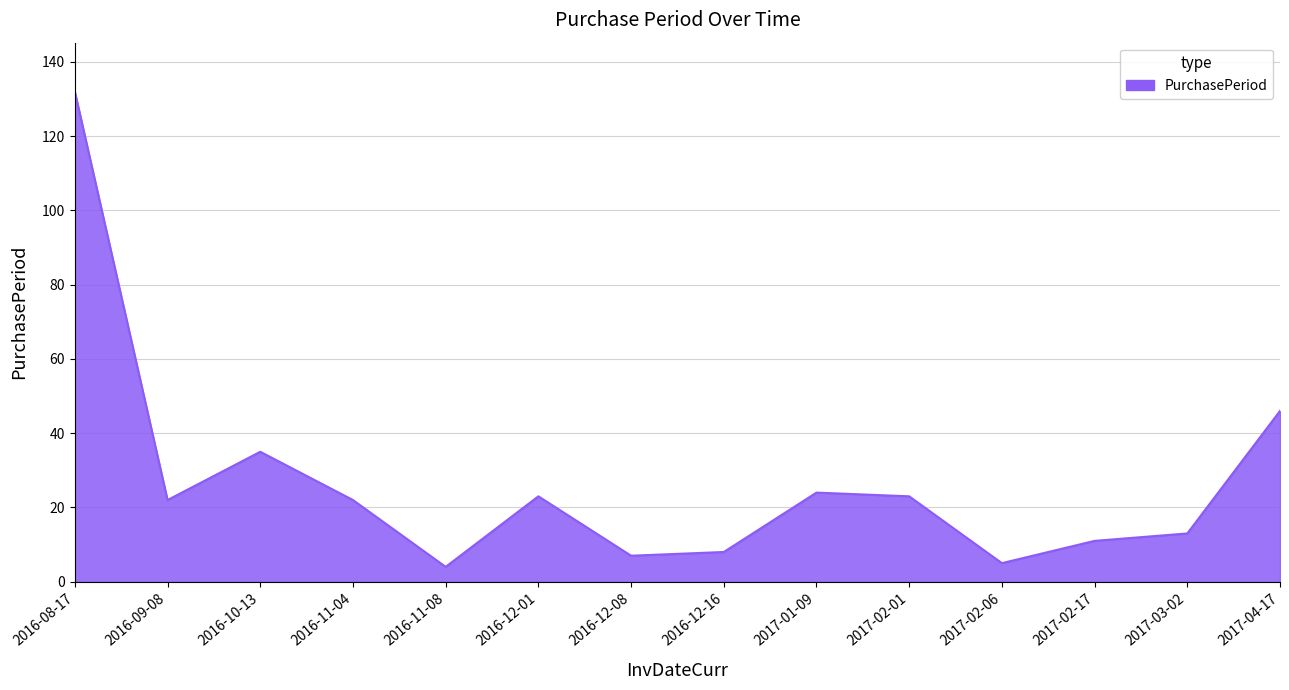

At which label is the value closest to 68?

2017-04-17